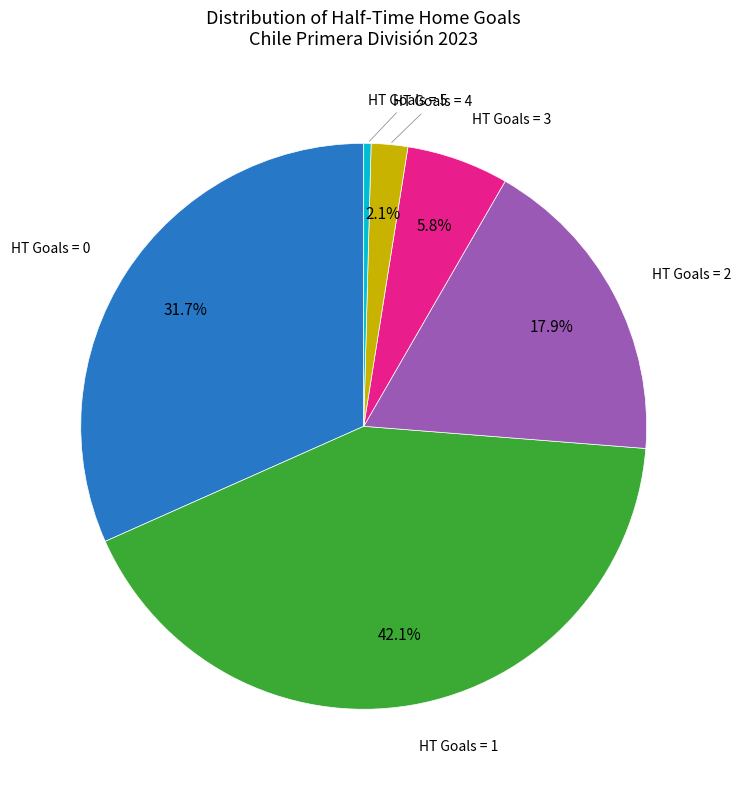

Does any single category account for the majority?

No